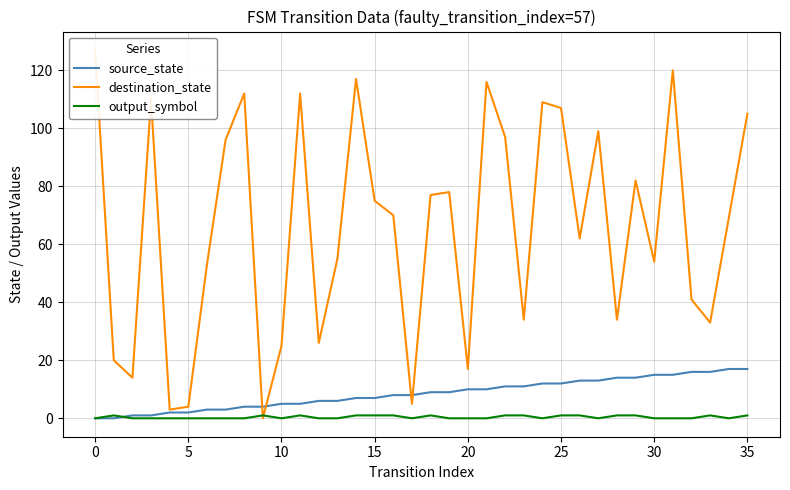

The value of output_symbol at 10 is 0. True or false?

True